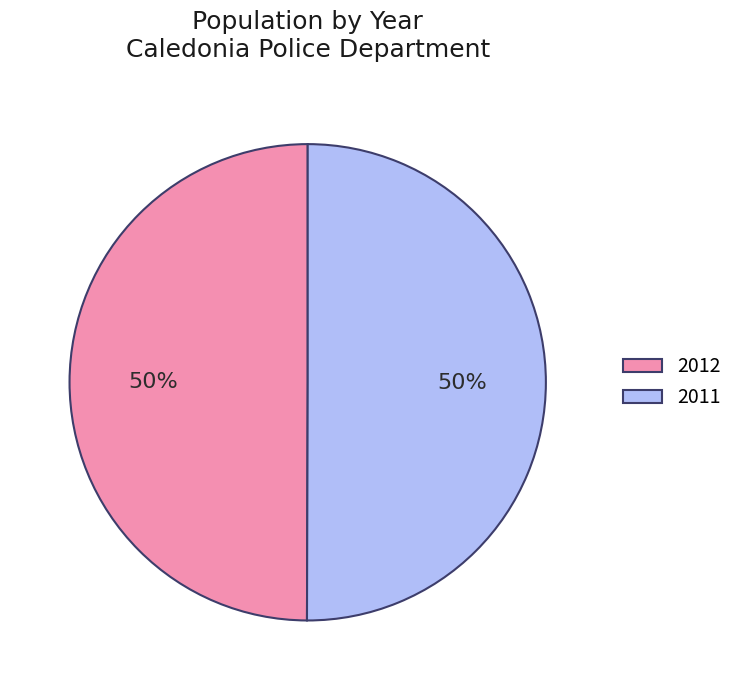

Combined, do 2012 and 2011 account for over 50%?

Yes